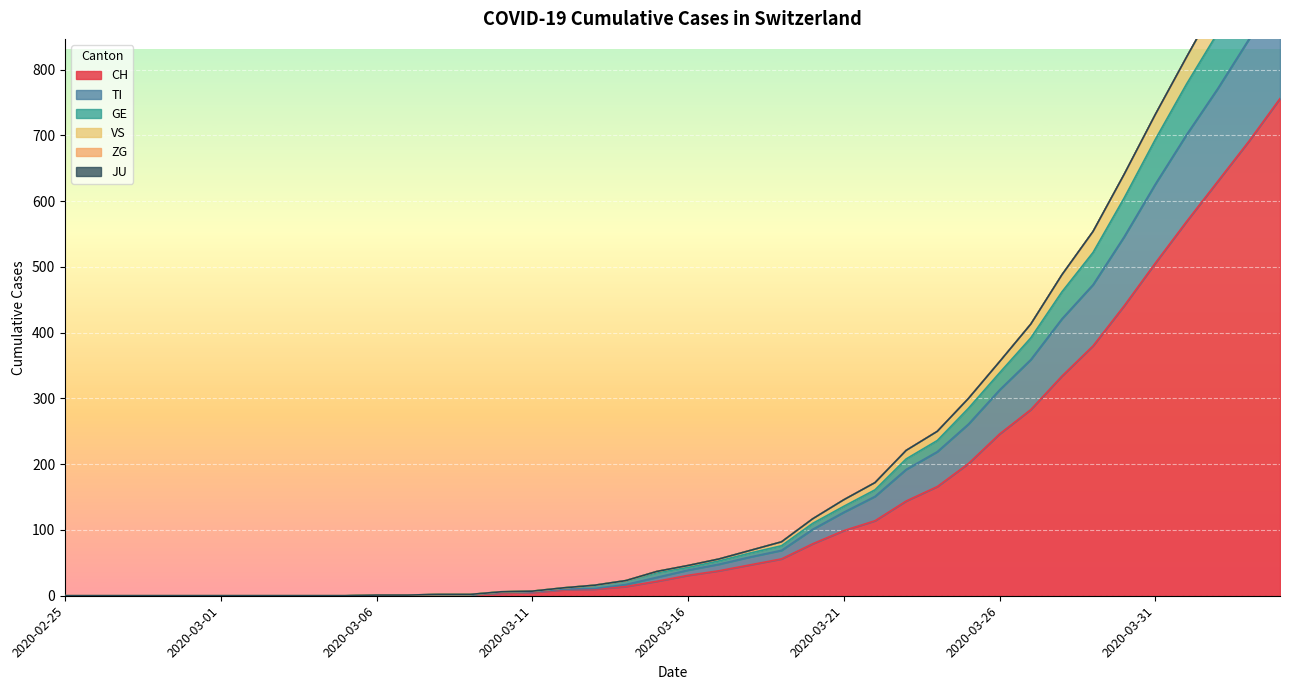

How many categories are shown in the chart?

40